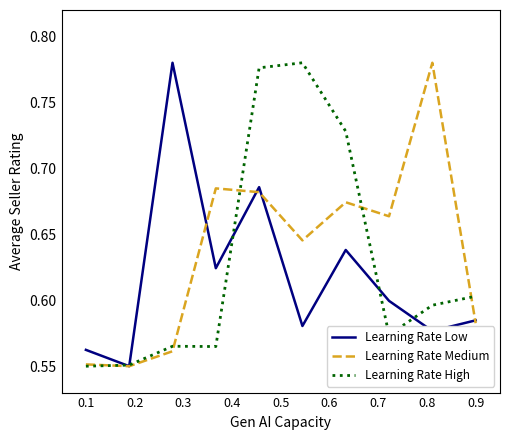

What are all the series names shown in the legend?

Learning Rate Low, Learning Rate Medium, Learning Rate High